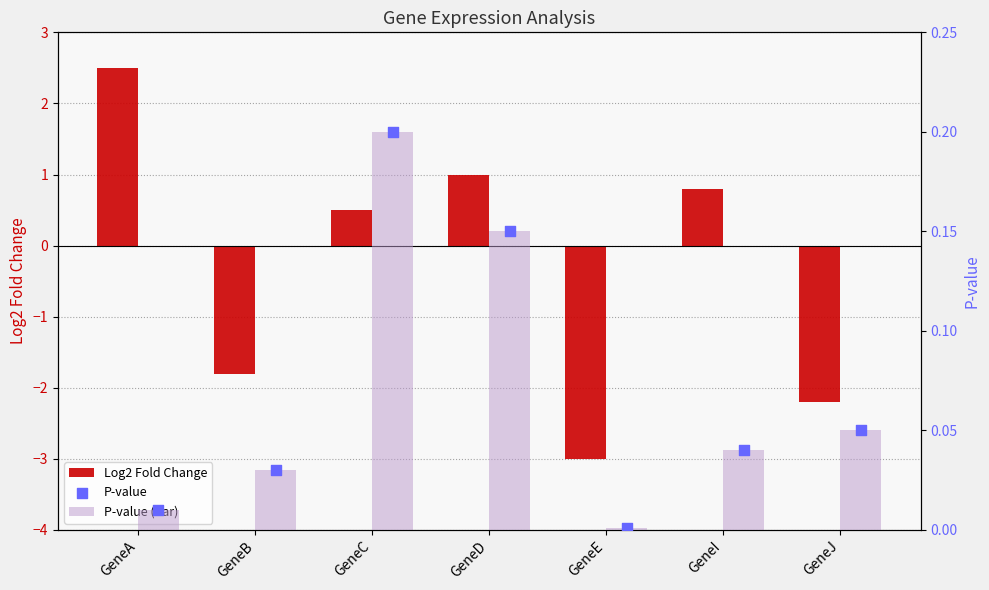

Which series has the largest total across all categories?

P-value (bar)